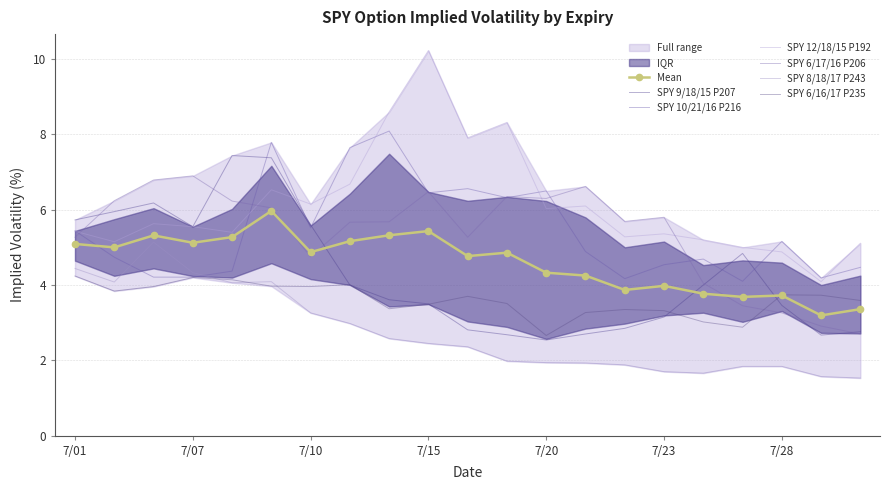

The value of SPY 8/18/17 P243 at 2015-07-13 is 3.0. True or false?

True